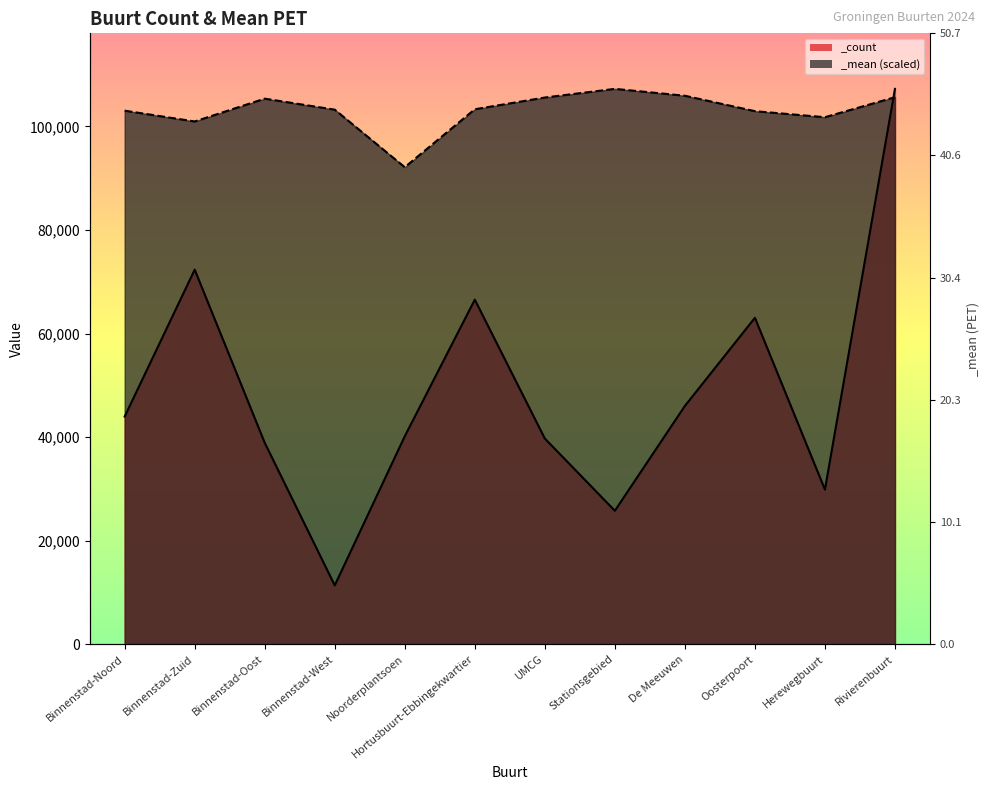

The _mean series shows 148515.8 at Herewegbuurt. True or false?

False